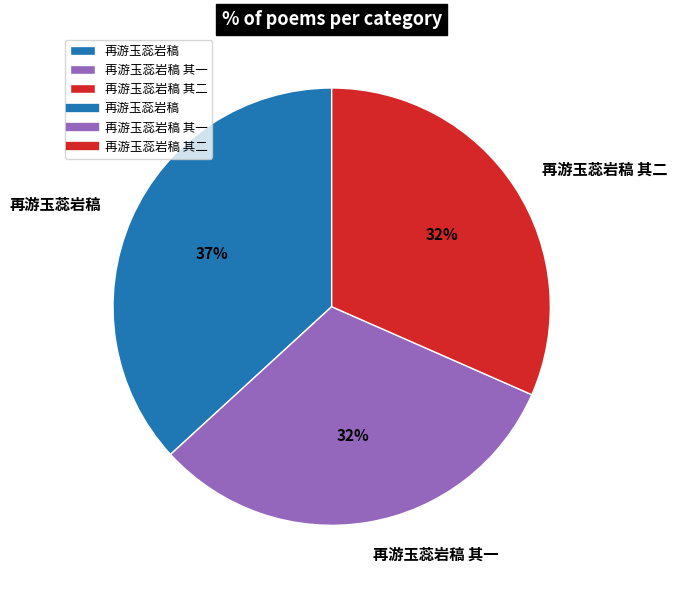

To the nearest percent, what portion does 再游玉蕊岩稿 其一 represent?

32%